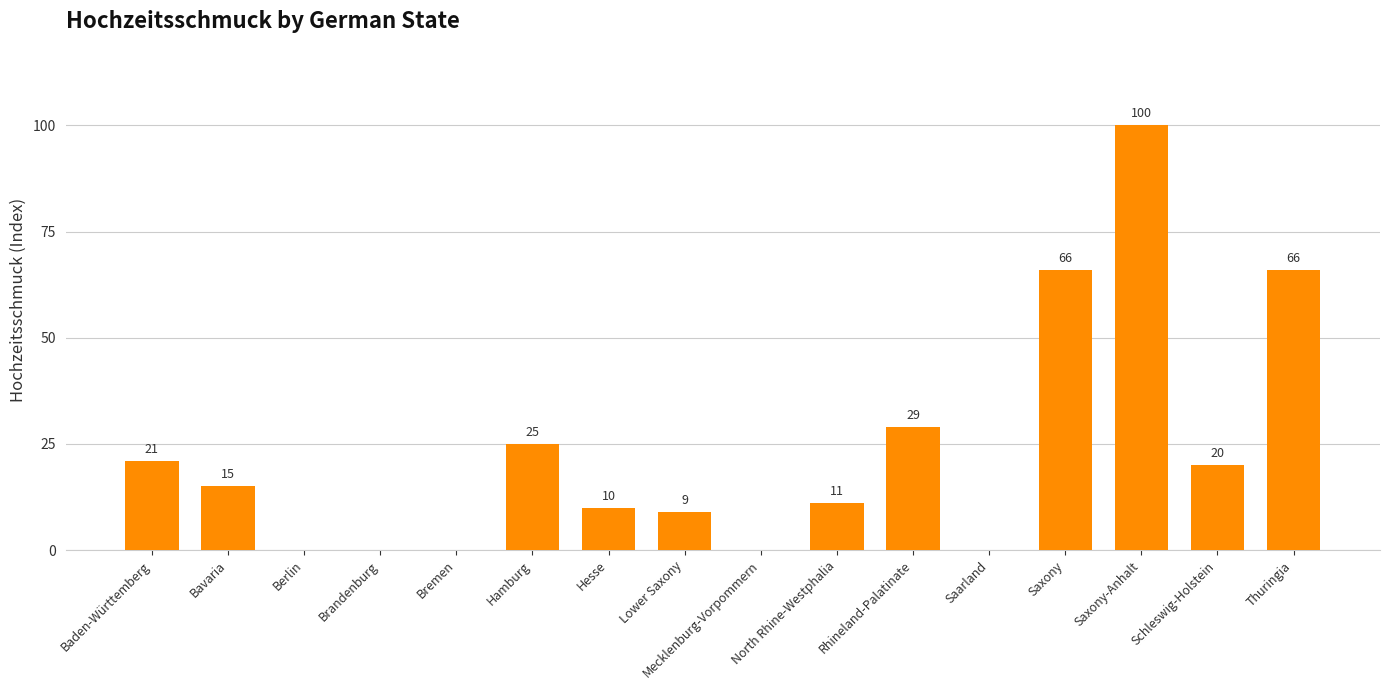

What is the change in value from Hamburg to North Rhine-Westphalia?

-14